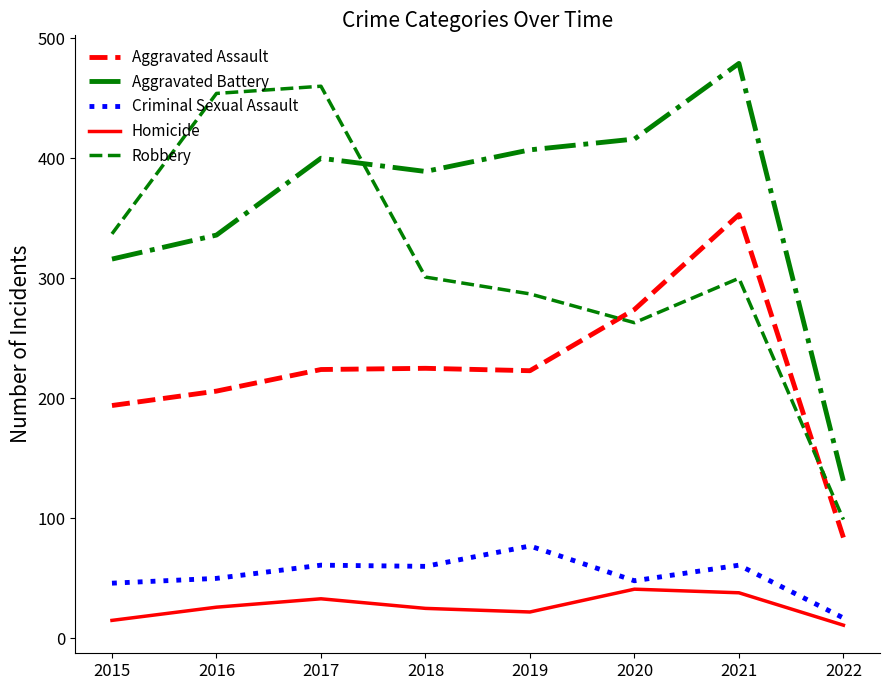

True or false: Aggravated Battery and Homicide intersect in this chart.

False